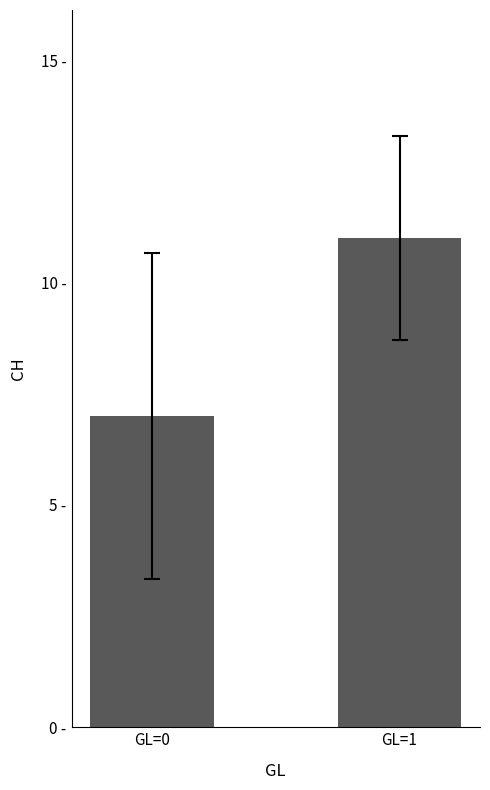

Which category has the highest value across all series?

GL=1